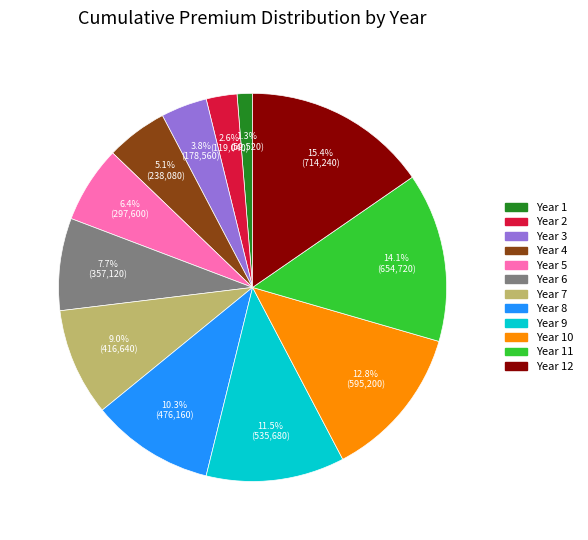

Does any single category account for the majority?

No